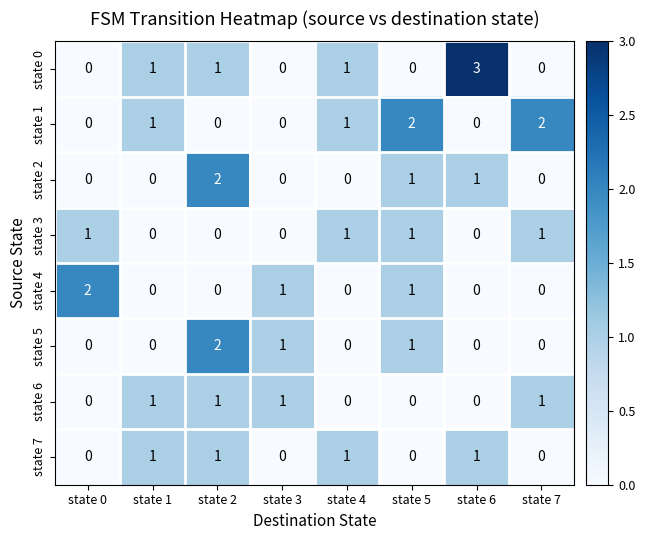

How many series are shown in this chart?

8